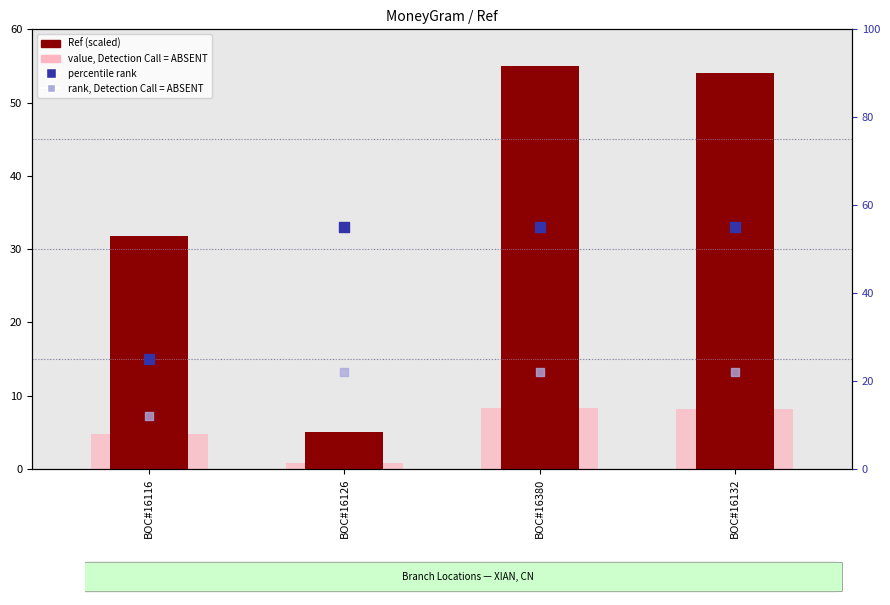

Which series contains the lowest Y value?

value, Detection Call = ABSENT